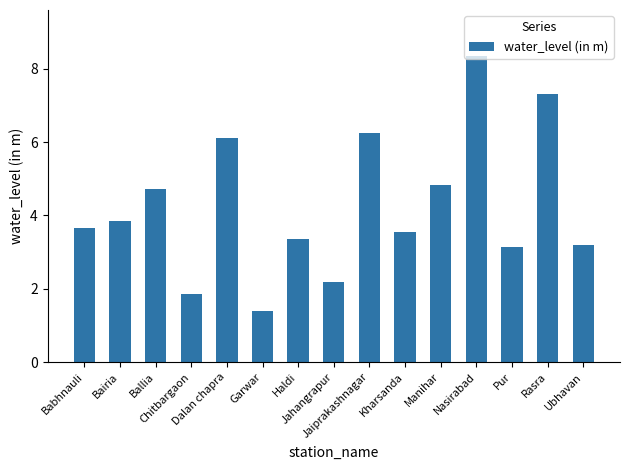

Between Pur and Babhnauli, which is larger?

Babhnauli